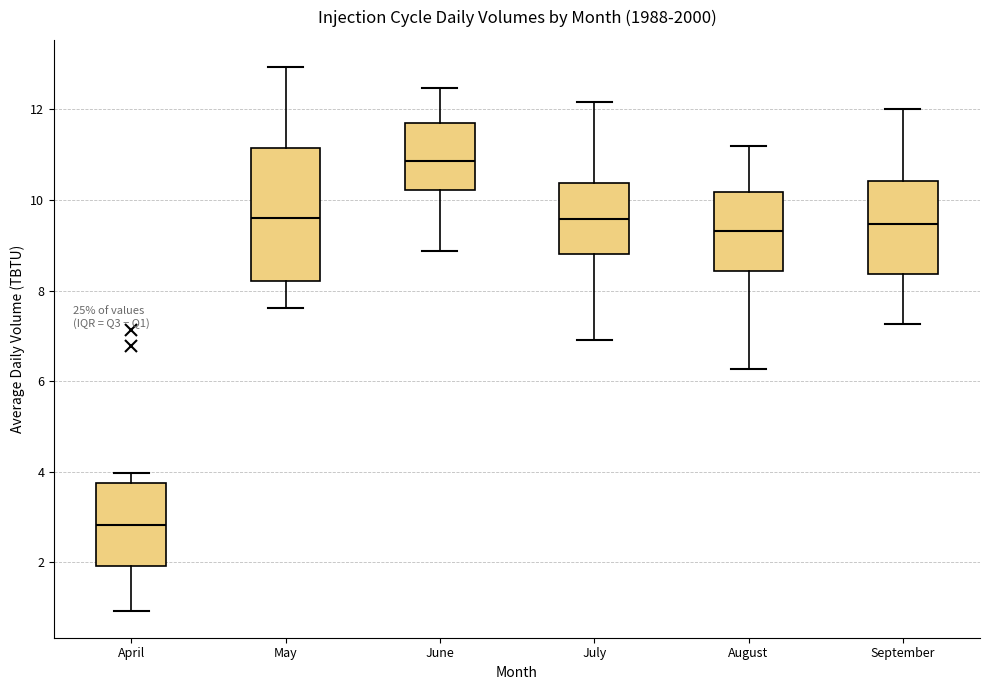

Reading left to right, read every box against the y-axis: the position of its median line, the range the box covers, and the ends of its whiskers. The values are not printed on the chart, so give them approximately, as read against the axis.

April: median 2.8, box 2.0 to 3.8, whiskers 1.0 to 4.0
May: median 9.6, box 8.2 to 11.2, whiskers 7.6 to 13.0
June: median 10.8, box 10.2 to 11.8, whiskers 8.8 to 12.4
July: median 9.6, box 8.8 to 10.4, whiskers 7.0 to 12.2
August: median 9.4, box 8.4 to 10.2, whiskers 6.2 to 11.2
September: median 9.4, box 8.4 to 10.4, whiskers 7.2 to 12.0